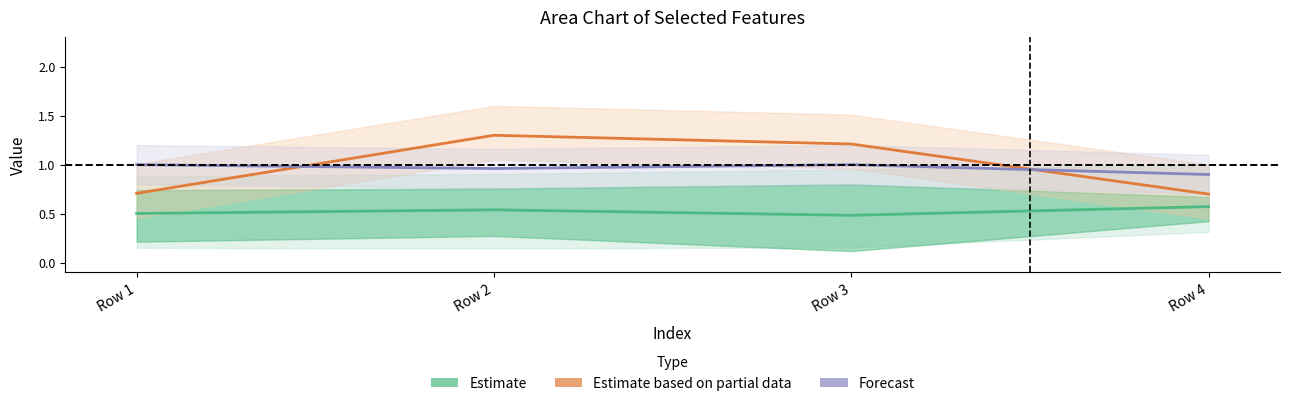

Reading left to right, list all the values displayed in this chart.

Estimate: Row 1=0.5	Row 2=0.5	Row 3=0.5	Row 4=0.6
Estimate based on partial data: Row 1=0.7	Row 2=1.3	Row 3=1.2	Row 4=0.7
Forecast: Row 1=1.0	Row 2=1.0	Row 3=1.0	Row 4=0.9